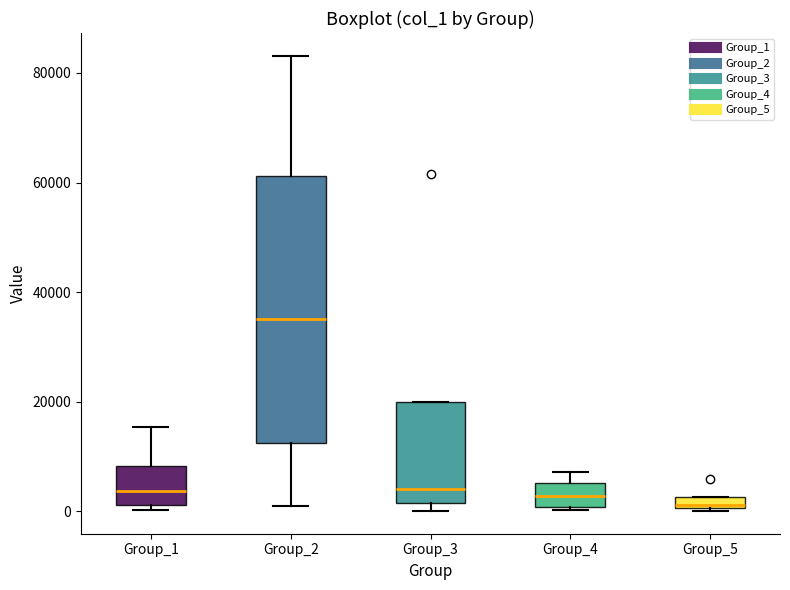

Where is the upper edge of the box for Group_5 on the y-axis? The values are not printed on the chart, so give them approximately, as read against the axis.

2000